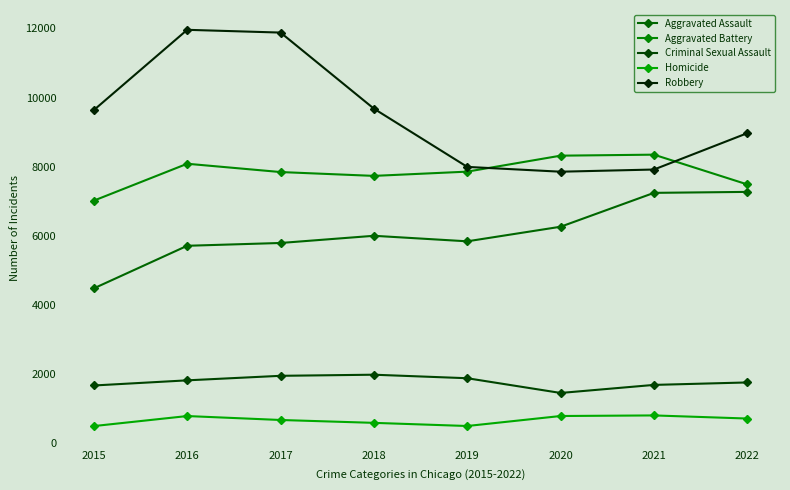

At which category is the sum across all series the highest?

2016